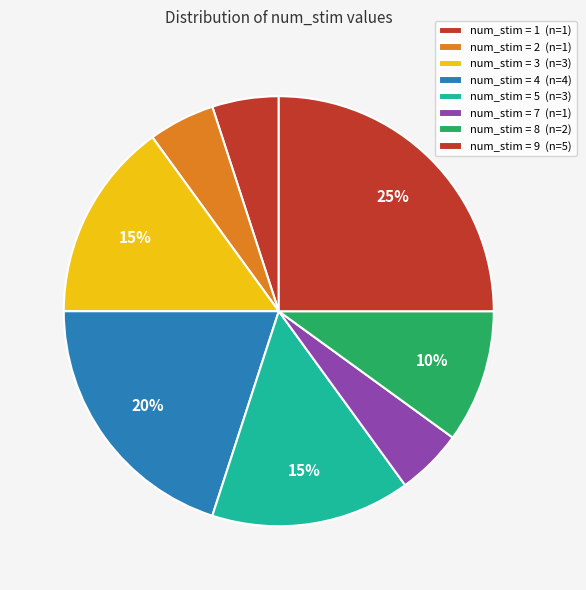

Count the number of slices in the pie.

8